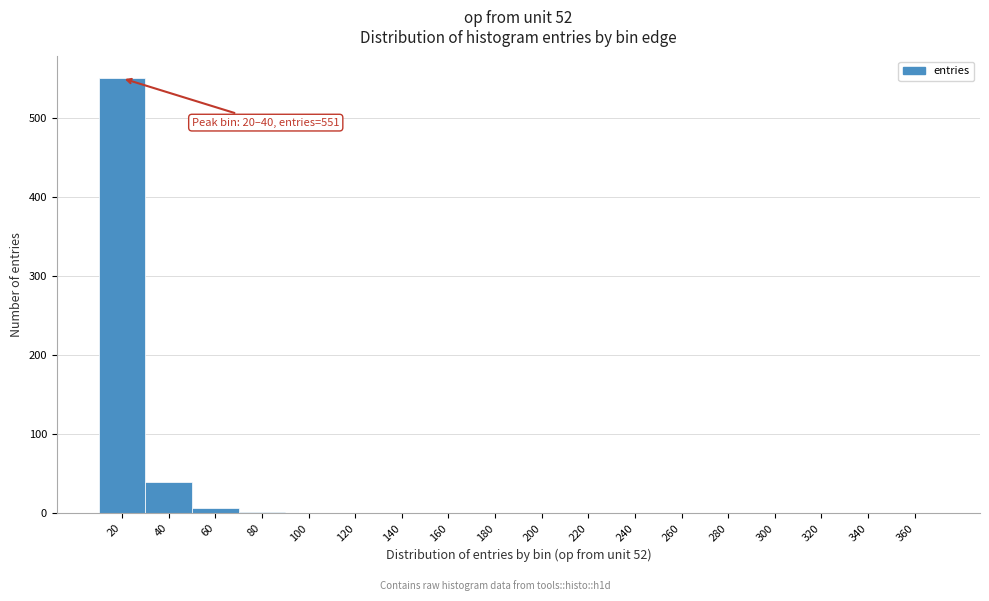

What is the greatest value displayed?

551